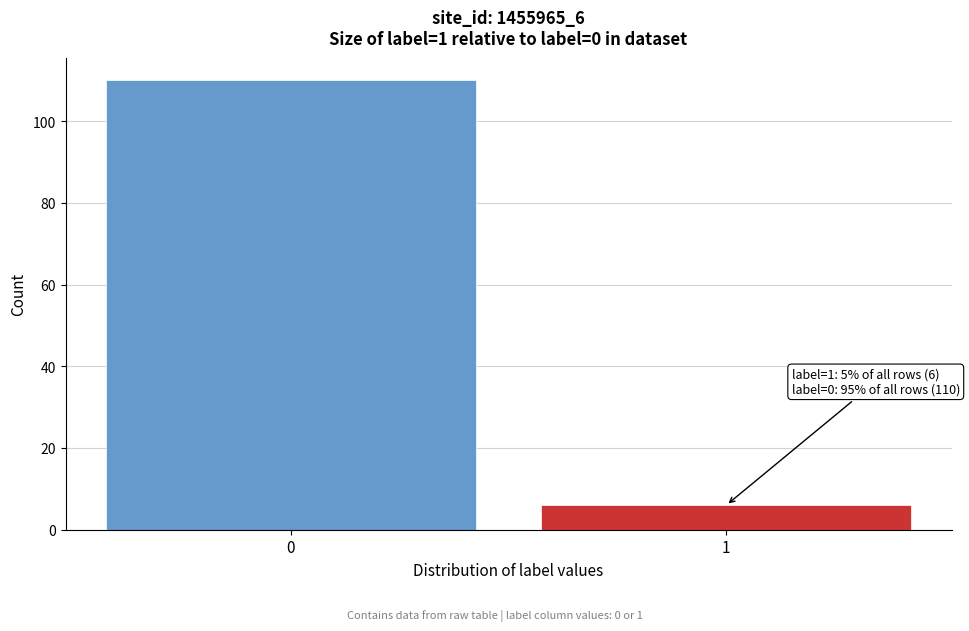

Reading left to right, list all the values displayed in this chart.

0=110	1=6